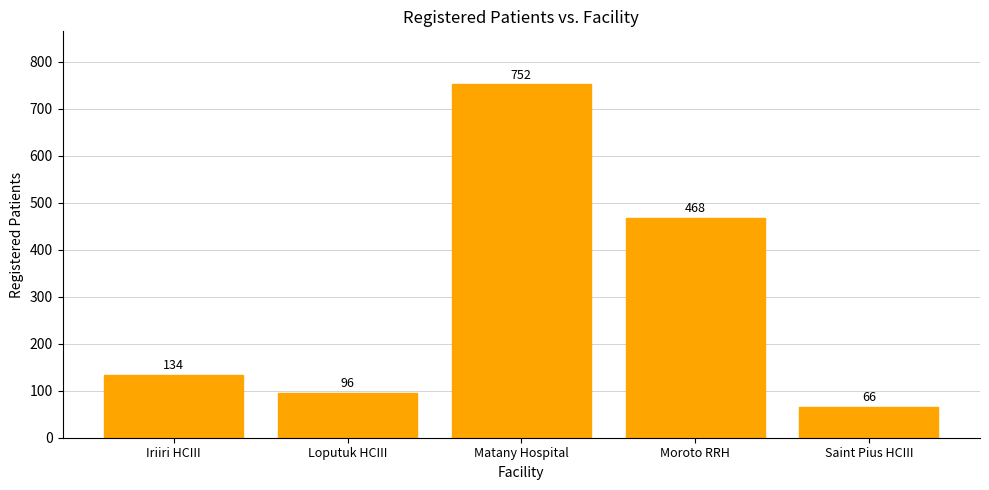

Reading right to left, what are all the values shown in this chart?

Saint Pius HCIII=66	Moroto RRH=468	Matany Hospital=752	Loputuk HCIII=96	Iriiri HCIII=134